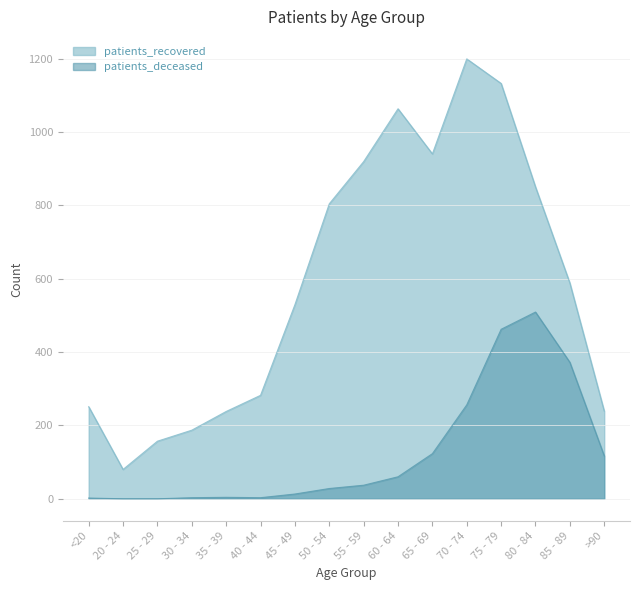

What is the difference between the maximum and minimum values in the patients_deceased series?

509